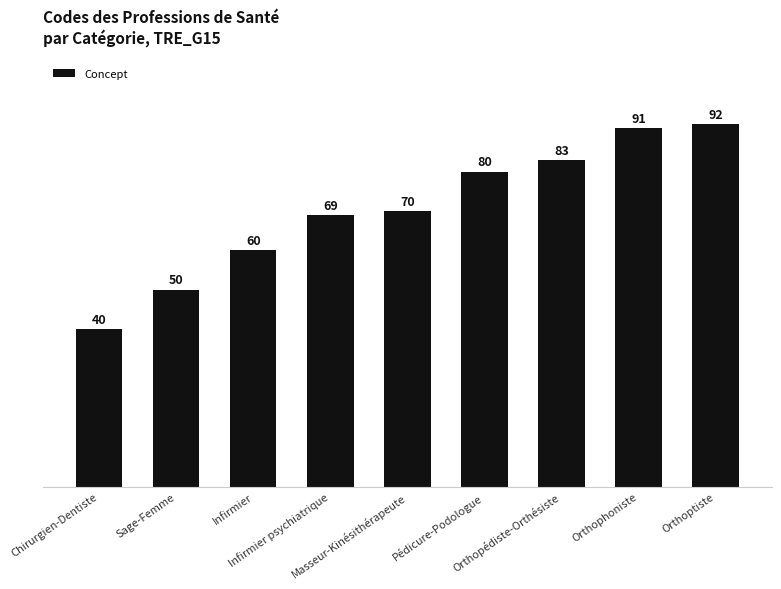

What is the smallest value displayed?

40